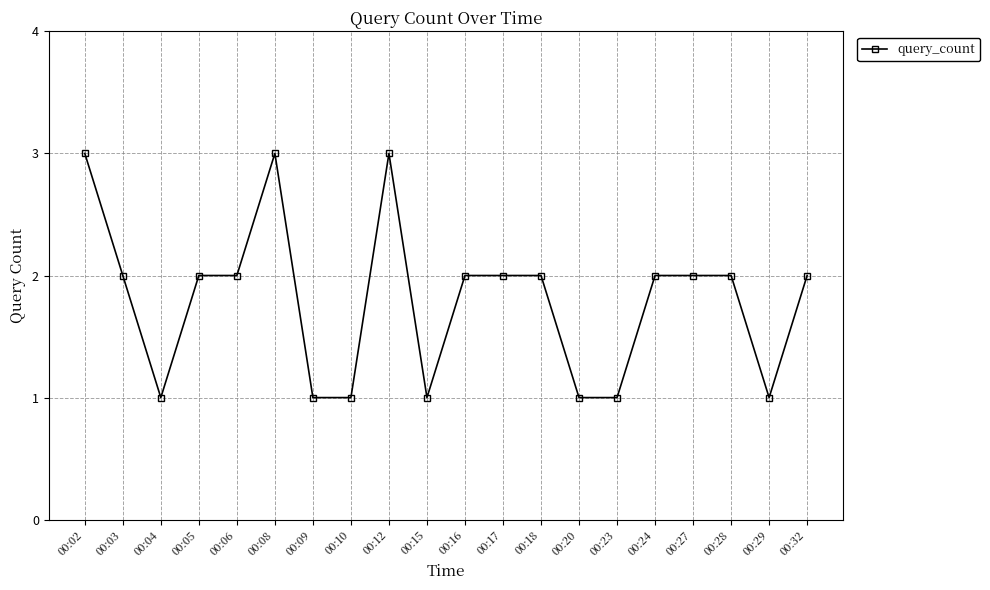

The chart shows a value of 1 at 00:17. True or false?

False